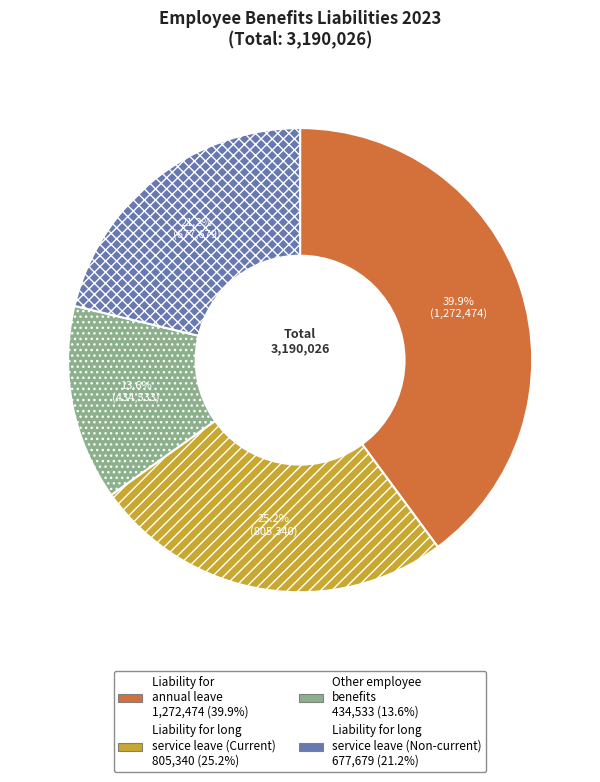

Is there any slice that represents more than half of the pie?

No